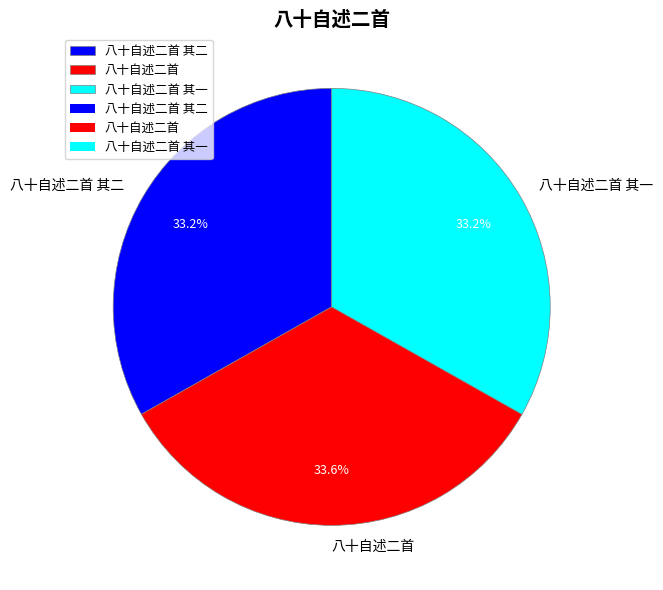

Does 八十自述二首 represent more than half of the total?

No